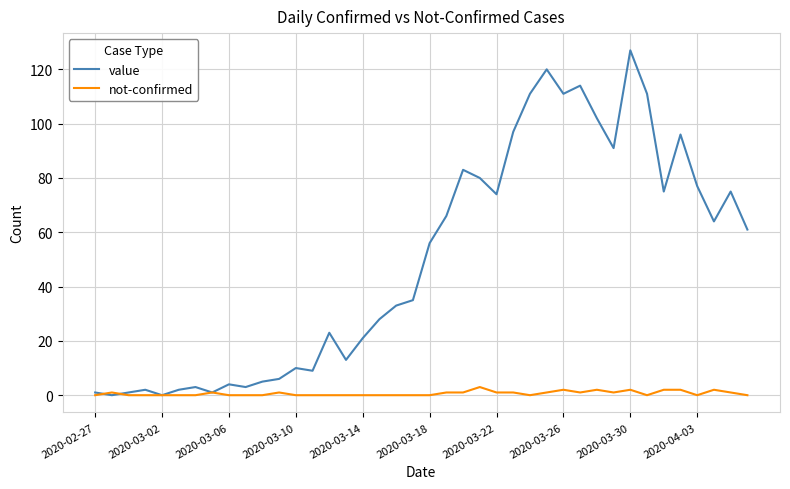

What is the maximum value shown in the chart?

127